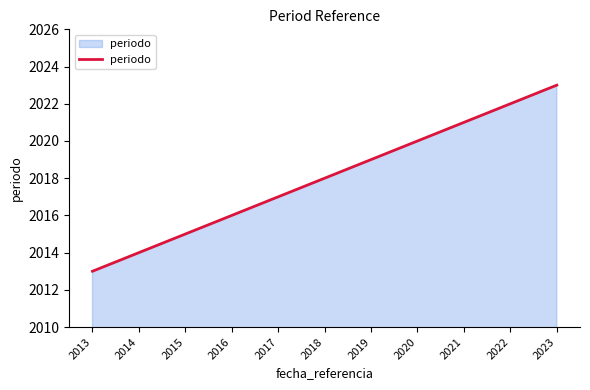

What is the sum of the values at 2017 and 2019?

4036